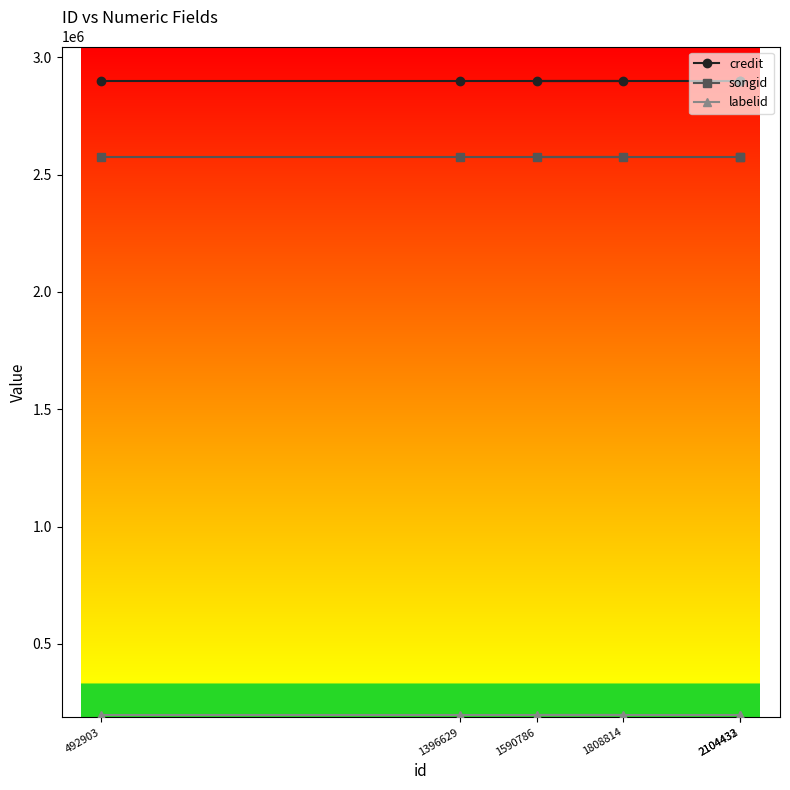

Which series has the largest total across all categories?

credit